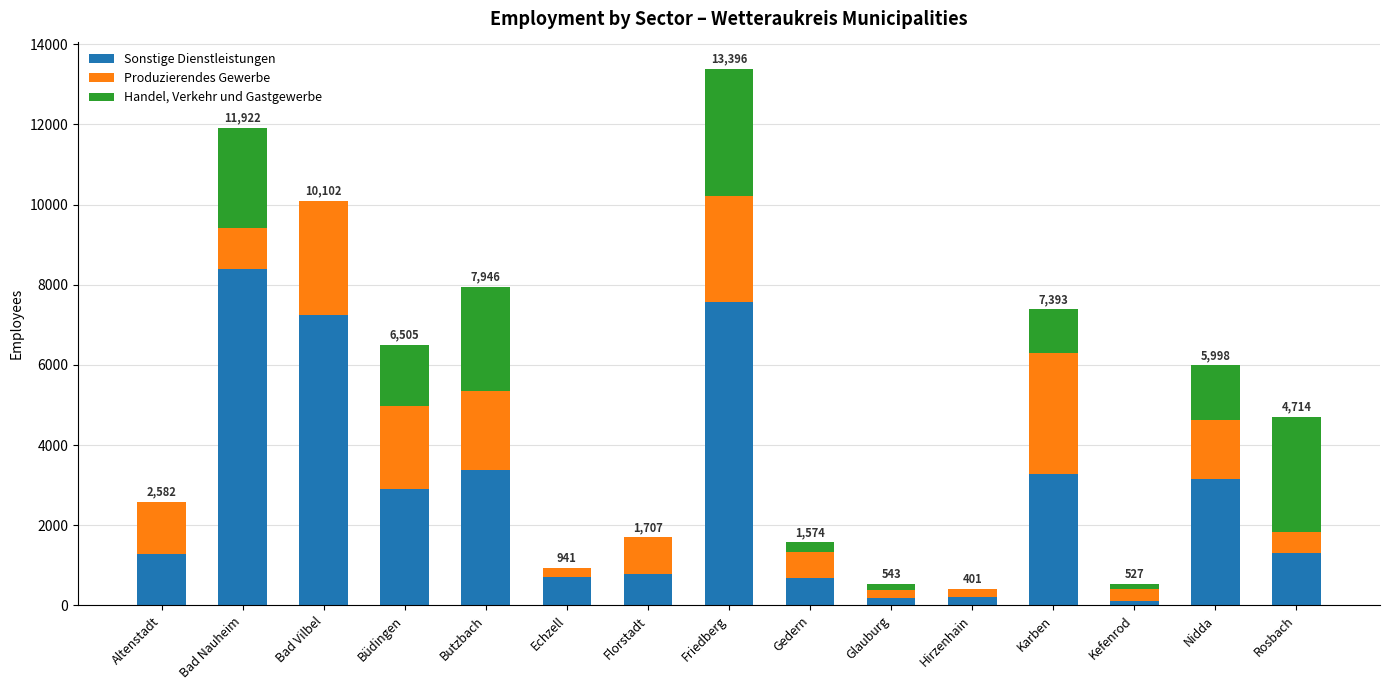

At which label does Sonstige Dienstleistungen reach its peak?

Bad Nauheim